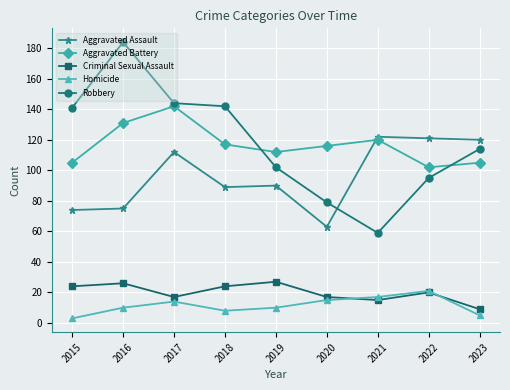

Count the number of categories in the chart.

9